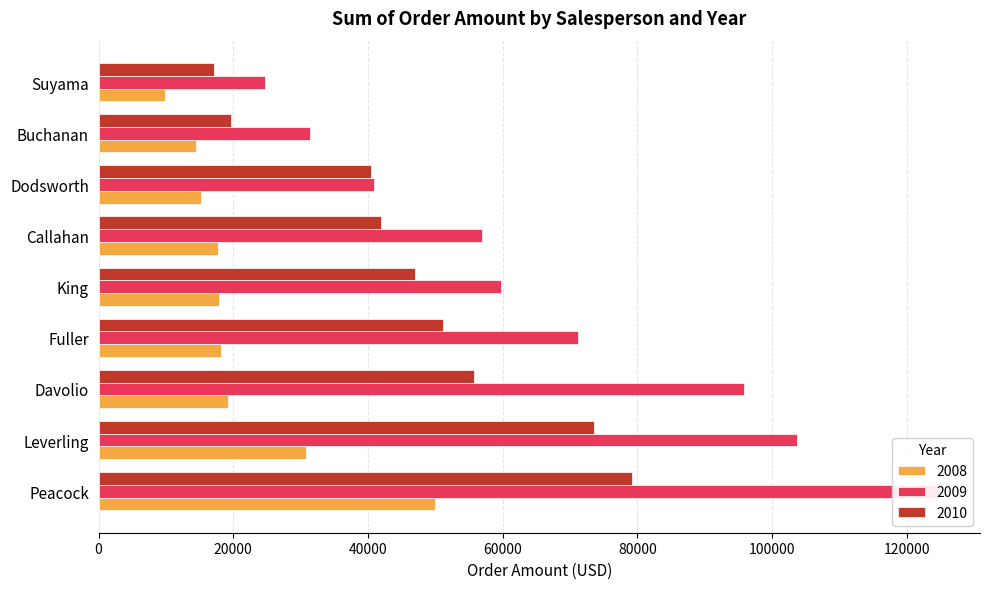

What is the value of the 2008 bar at the 9th from the left?

9894.5